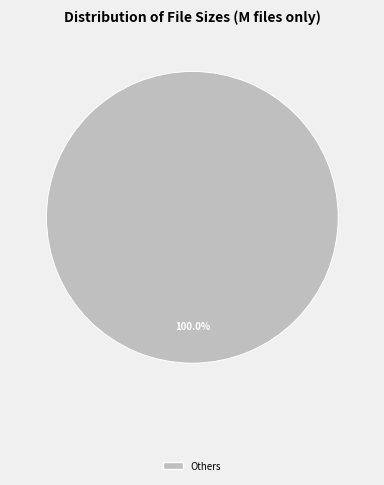

Which category accounts for the majority?

Others